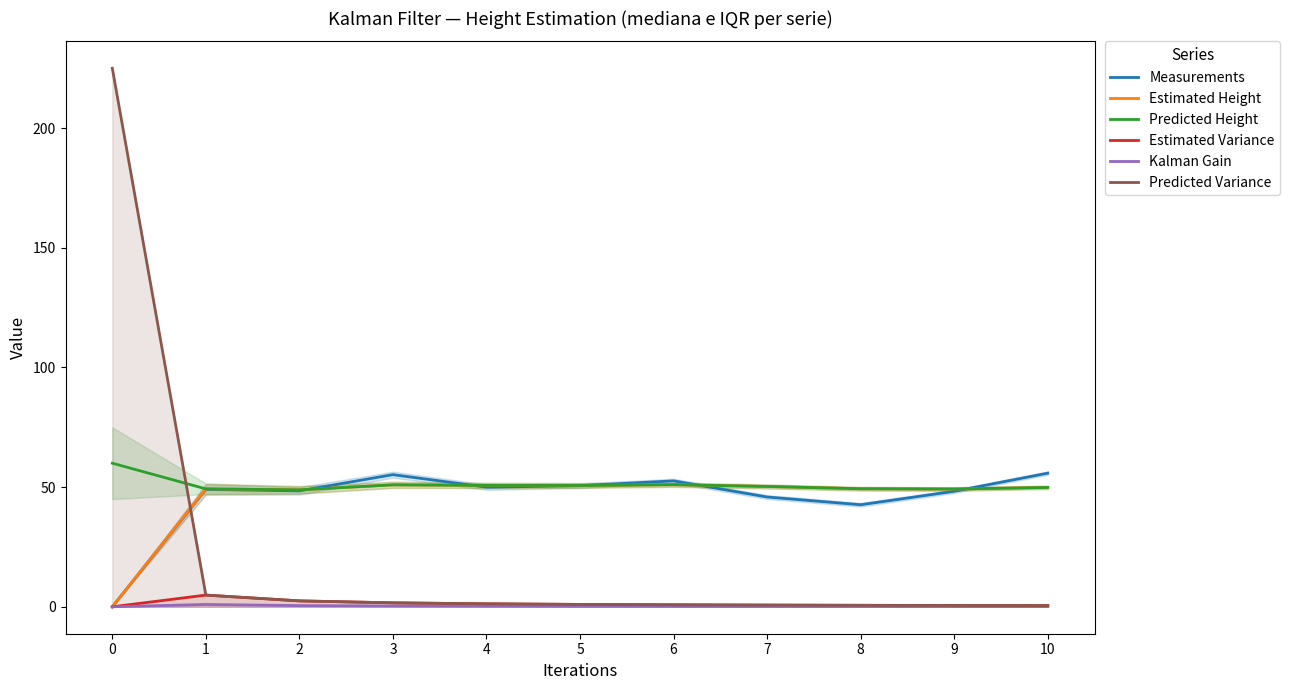

Which series has the largest range (max minus min)?

Predicted Variance